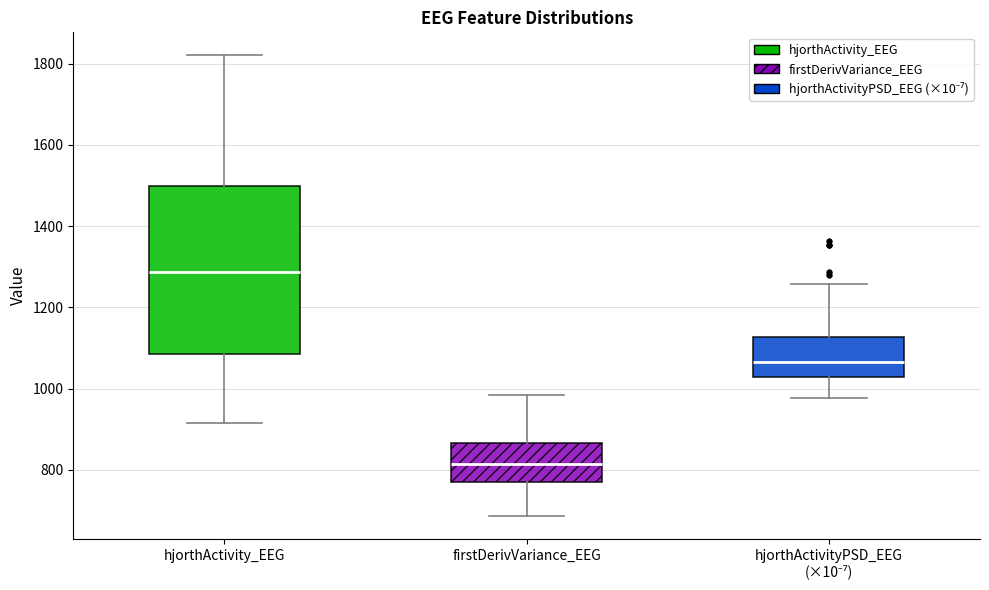

Reading left to right, read every box against the y-axis: the position of its median line, the range the box covers, and the ends of its whiskers. The values are not printed on the chart, so give them approximately, as read against the axis.

hjorthActivity_EEG: median 1280, box 1080 to 1500, whiskers 920 to 1820
firstDerivVariance_EEG: median 820, box 760 to 860, whiskers 680 to 980
hjorthActivityPSD_EEG (×10⁻⁷): median 1060, box 1020 to 1120, whiskers 980 to 1260